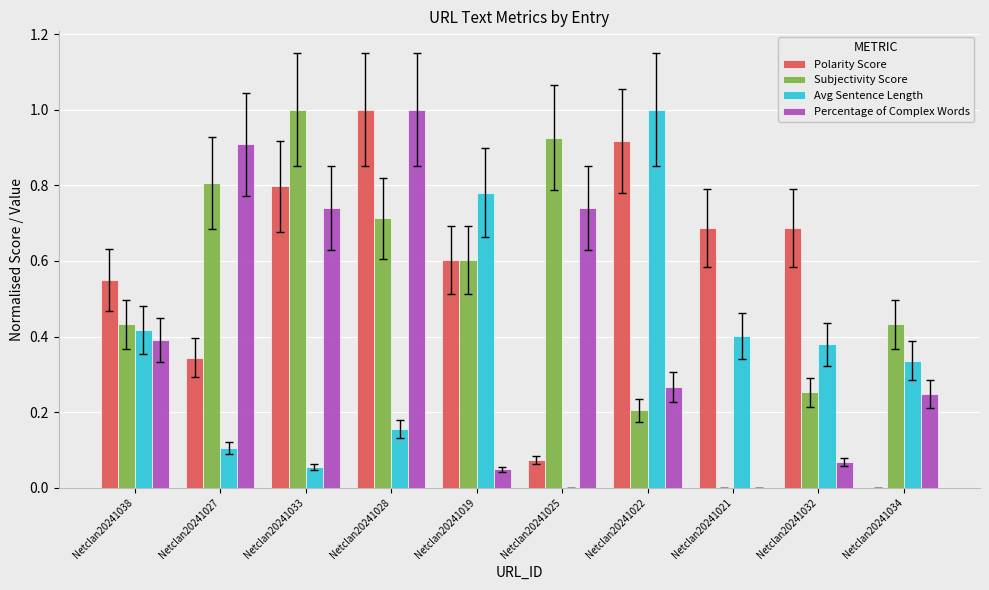

The Subjectivity Score series shows 0.4 at Netclan20241032. True or false?

False